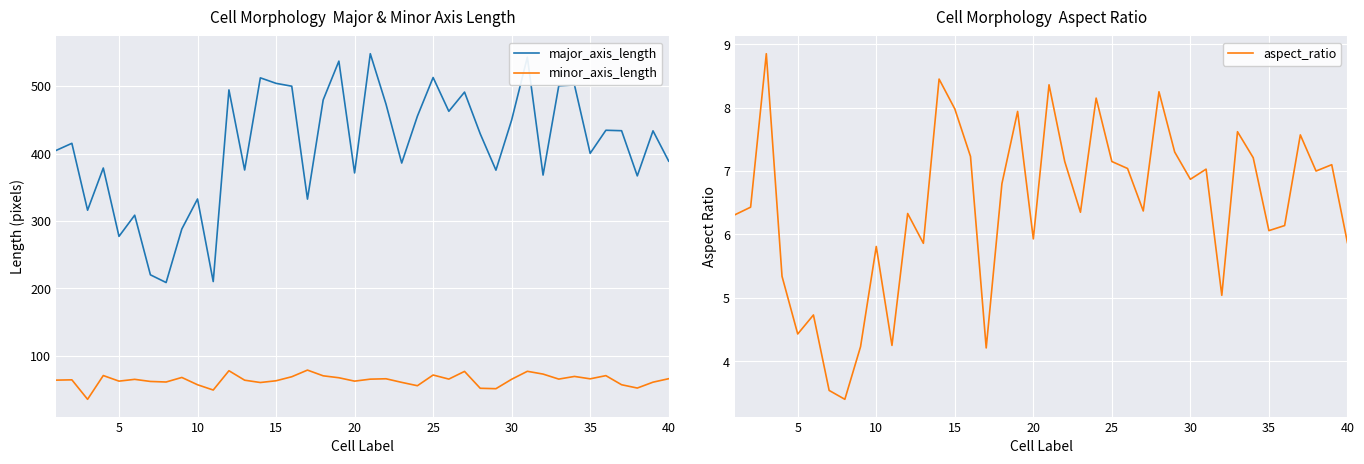

True or false: aspect_ratio has more than 0 points higher than both neighbors.

True